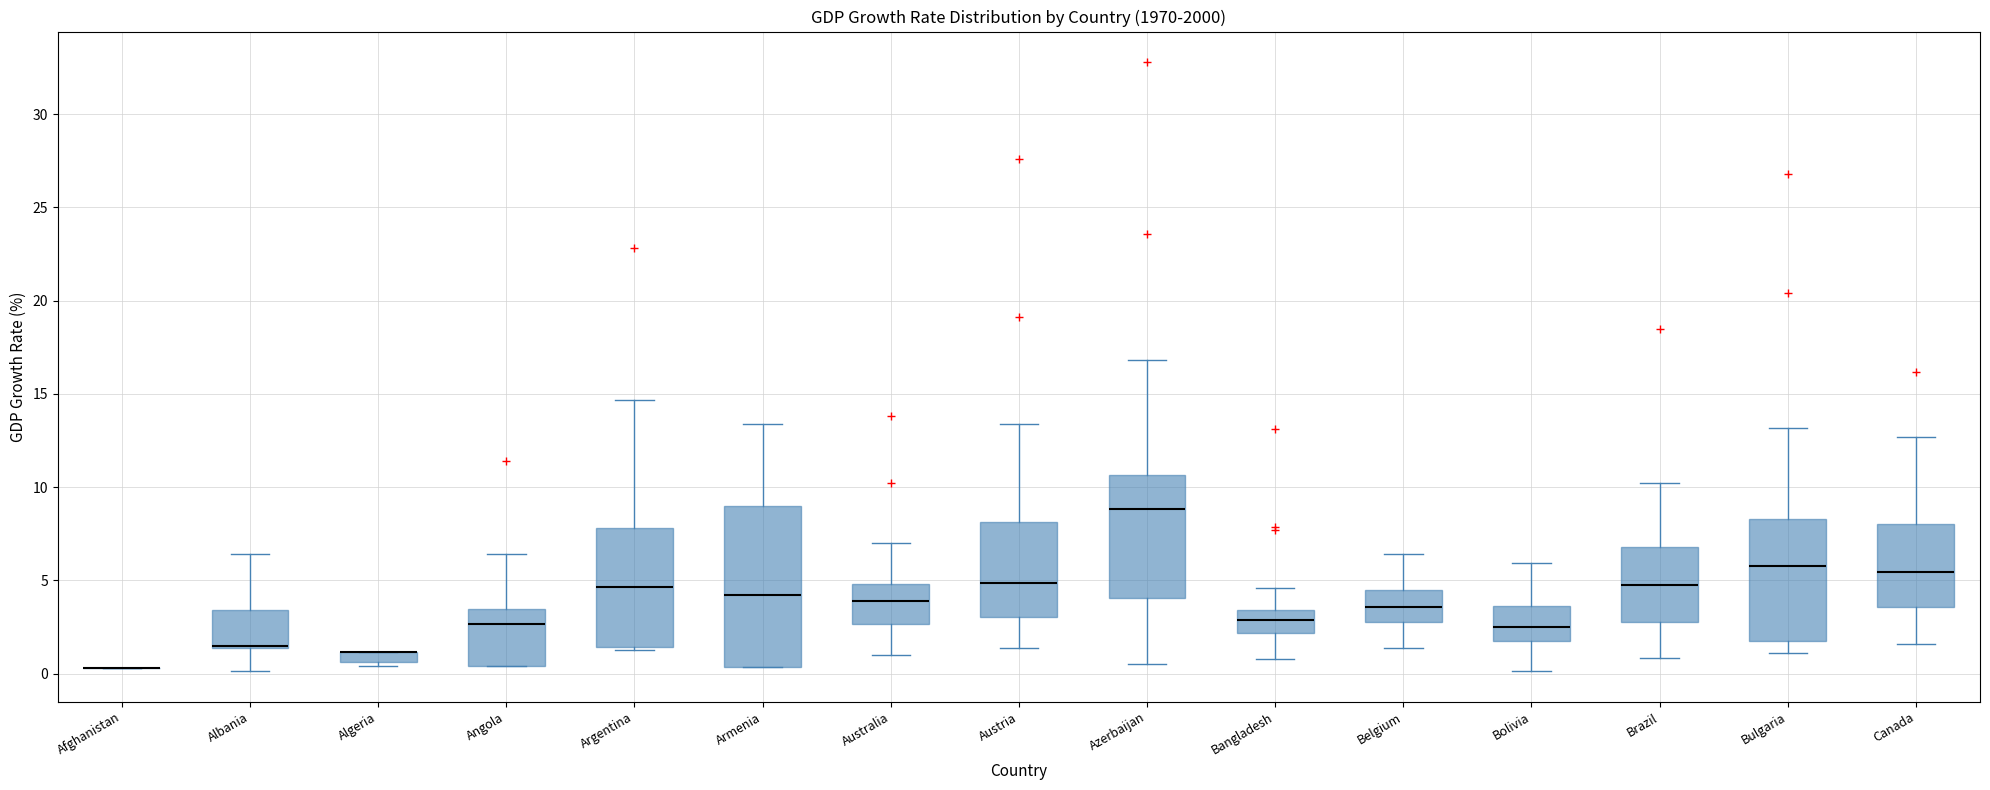

Which box is the tallest, from its lower edge to its upper edge?

Armenia